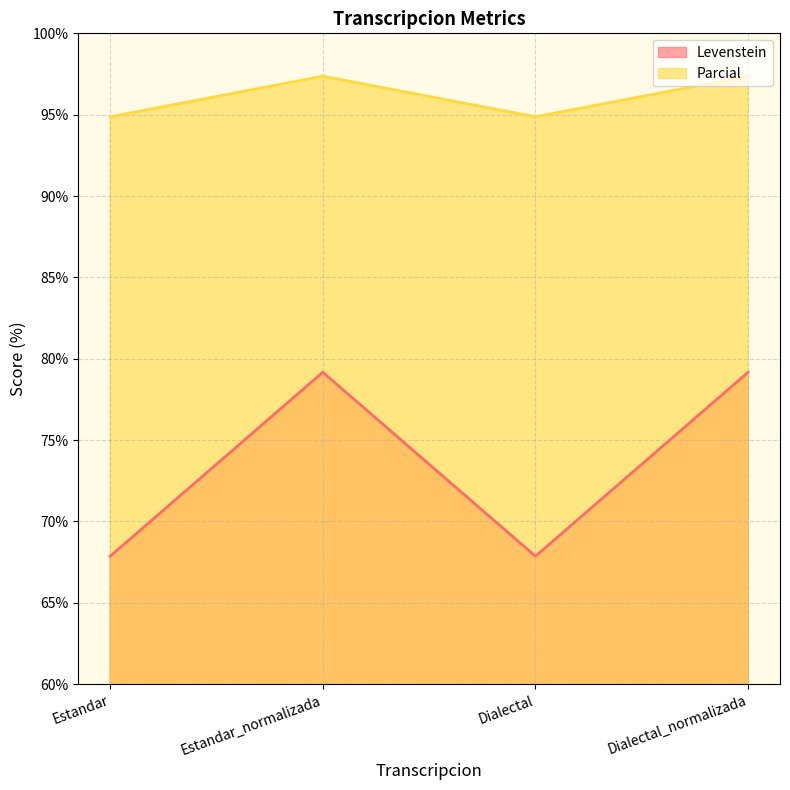

Rank the categories by Levenstein value from highest to lowest.

Estandar_normalizada, Dialectal_normalizada, Estandar, Dialectal